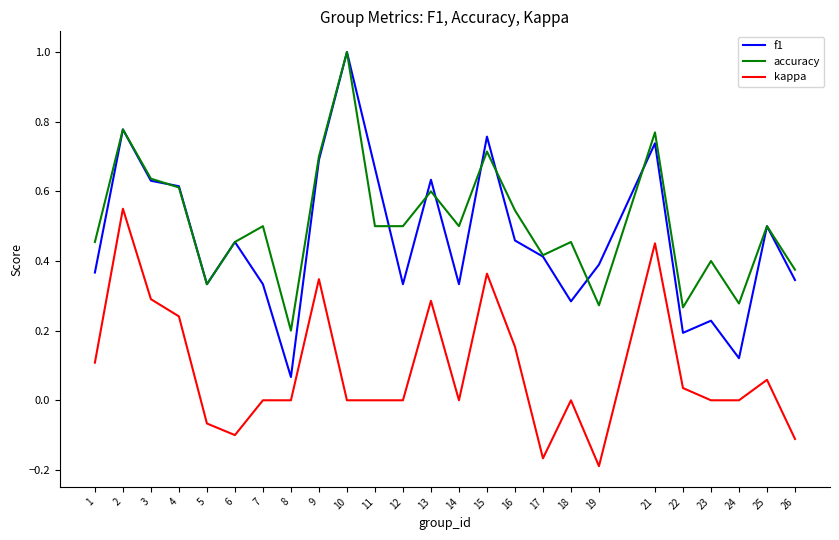

True or false: kappa and f1 cross at least once.

False